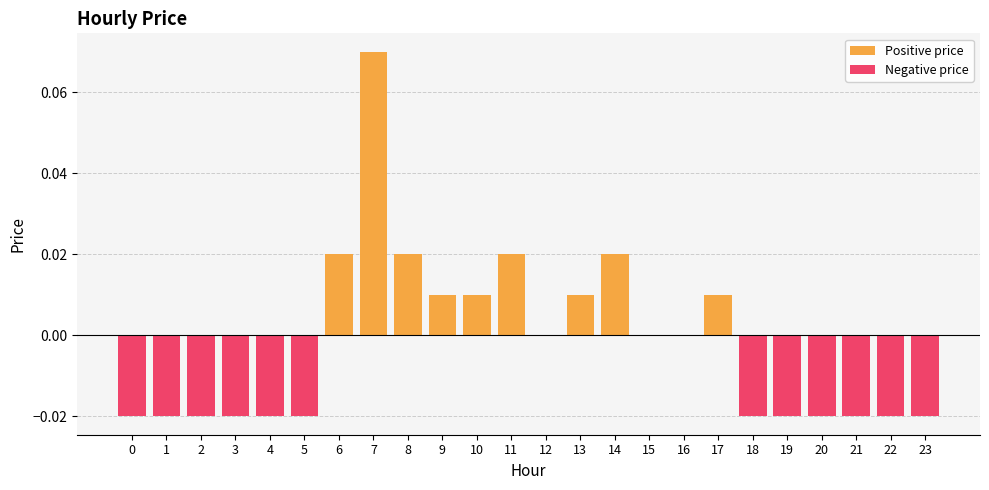

Count the Negative price values in the range 0 to 1.

12